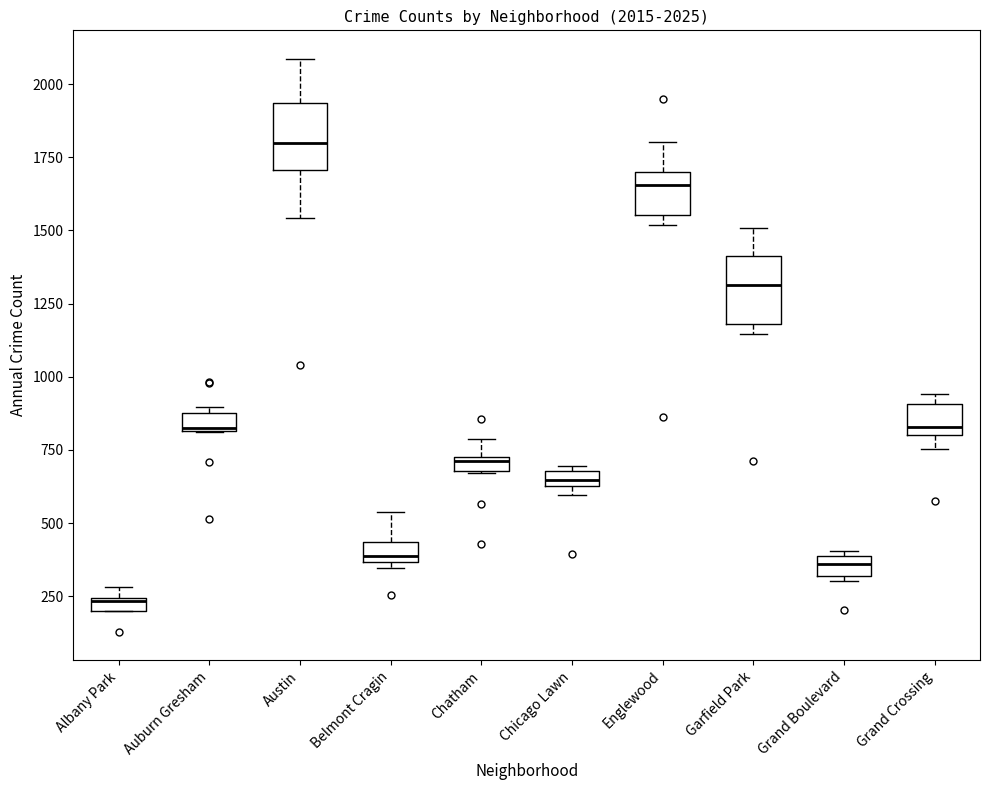

Which box's median line is the lowest?

Albany Park